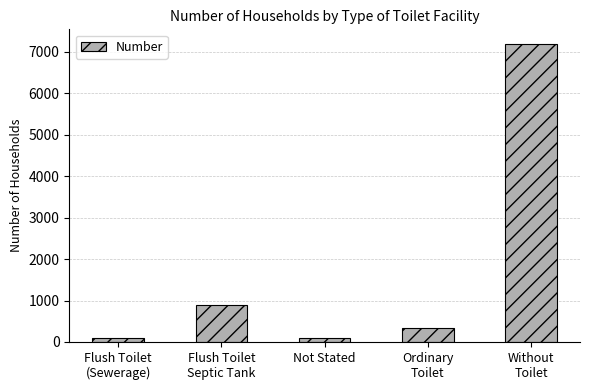

How many bars are there in total?

5